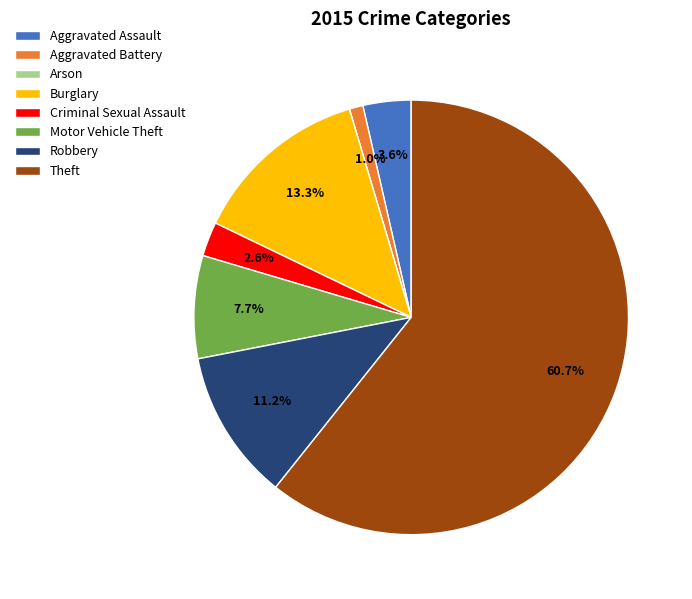

Which has a higher value, Criminal Sexual Assault or Burglary?

Burglary